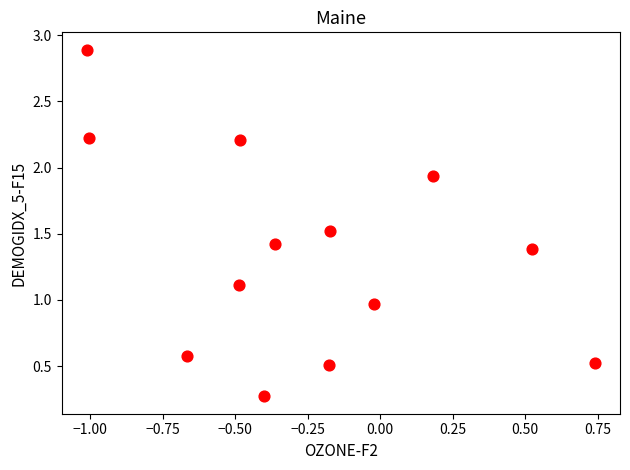

What is the range of X values (max minus min)?

1.8